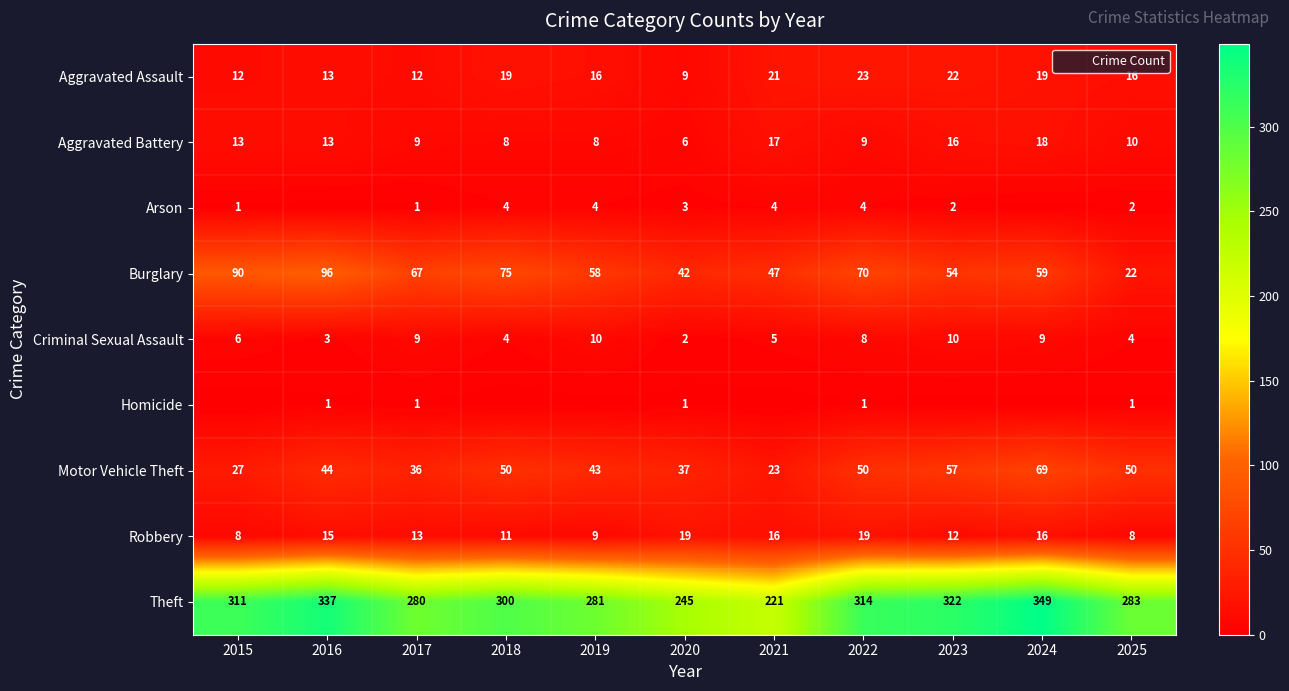

At which category does the chart reach its peak across all series?

2024